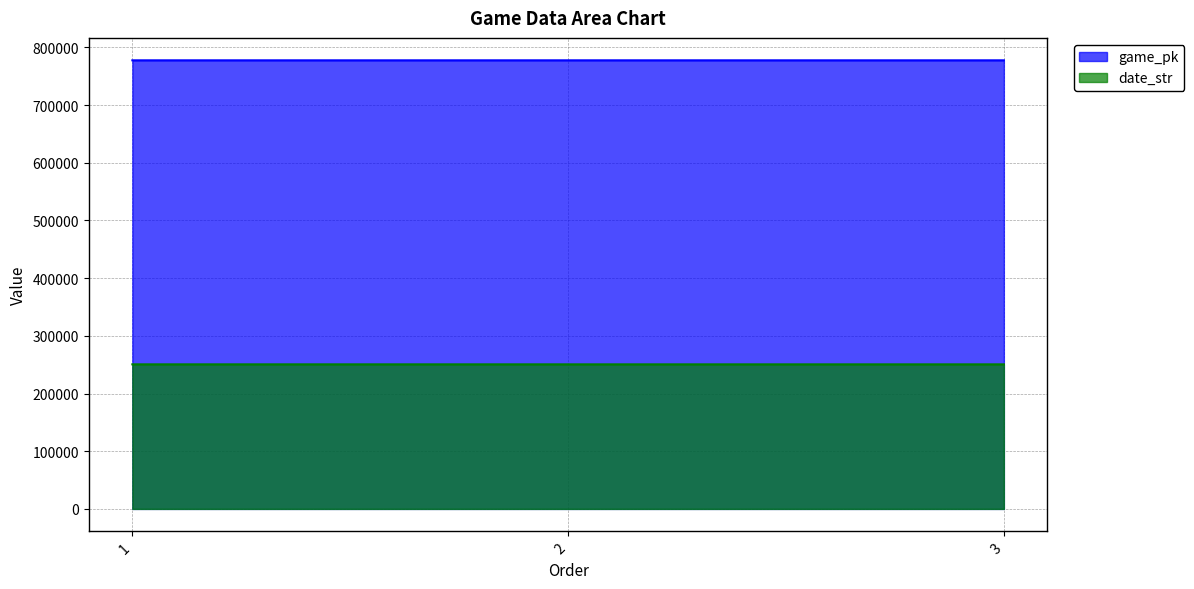

Rank the series by their maximum value, from highest to lowest.

game_pk, date_str